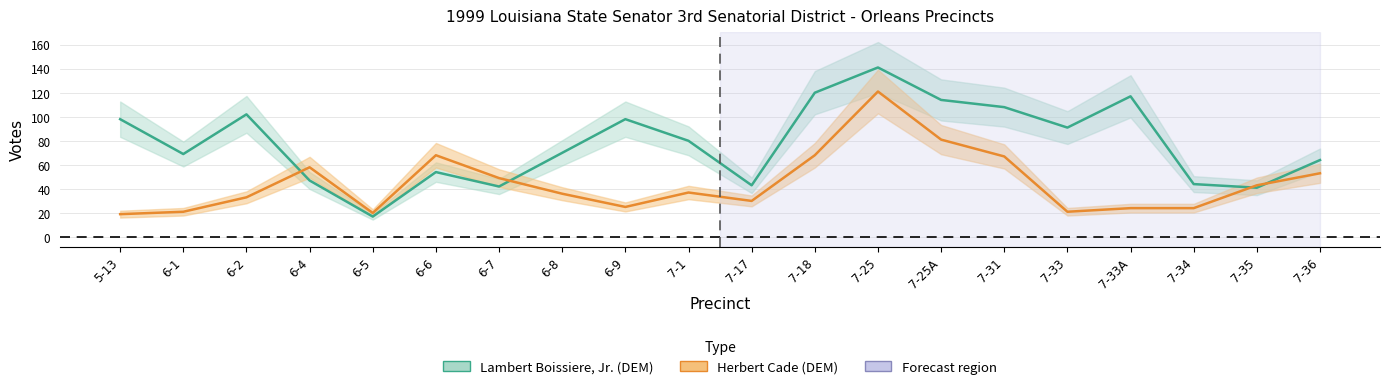

How many lines are shown in the chart?

2